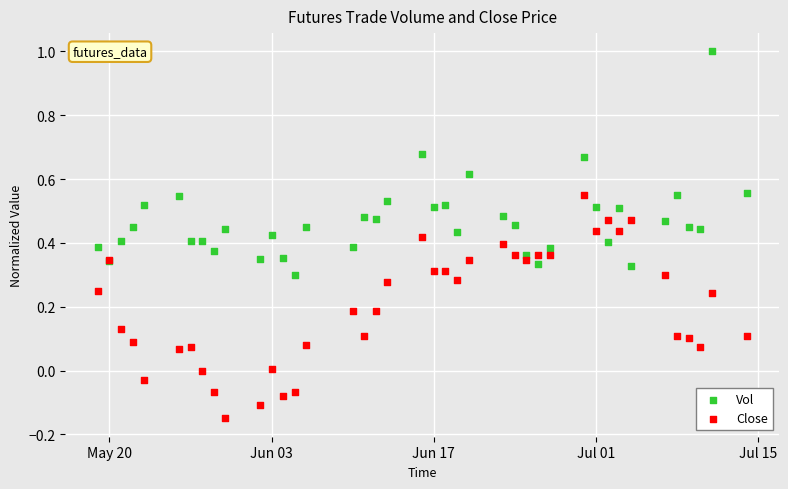

Which series reaches the minimum Y coordinate?

Close